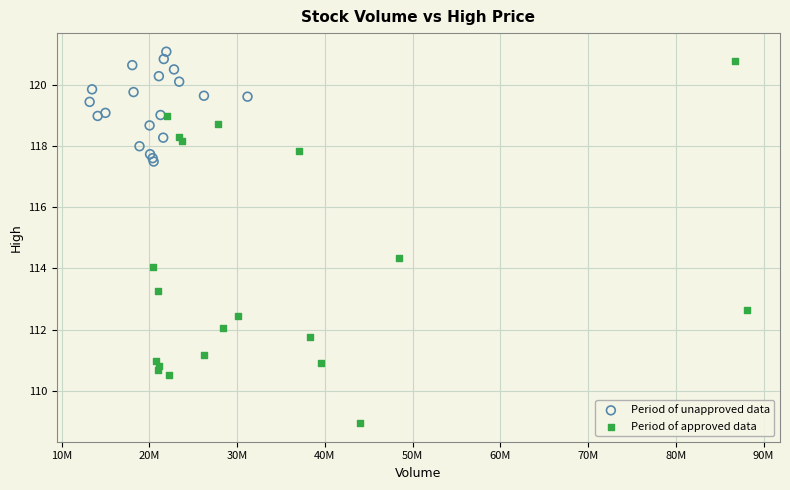

Which series has the widest spread of Y values?

Period of approved data